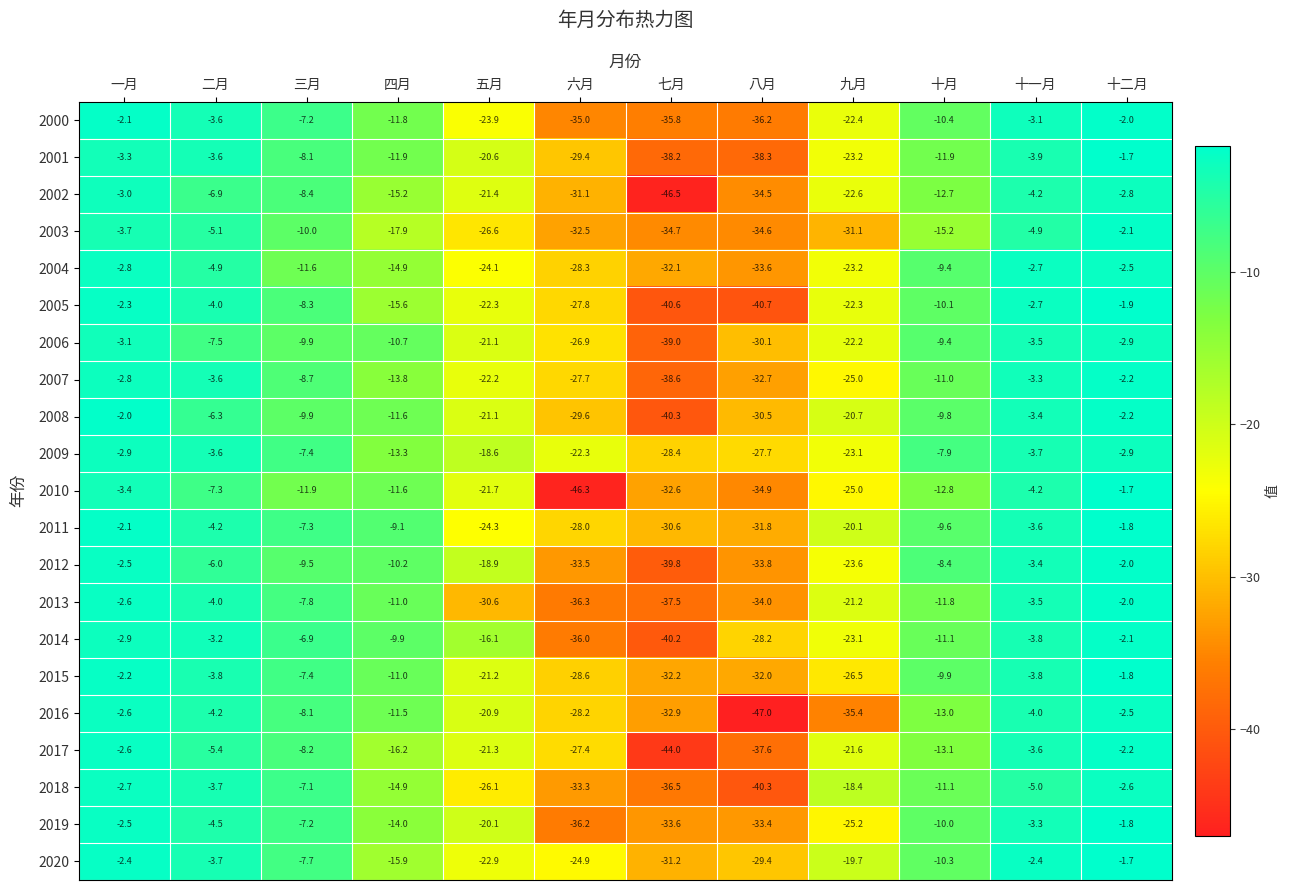

How many categories are shown in the chart?

12